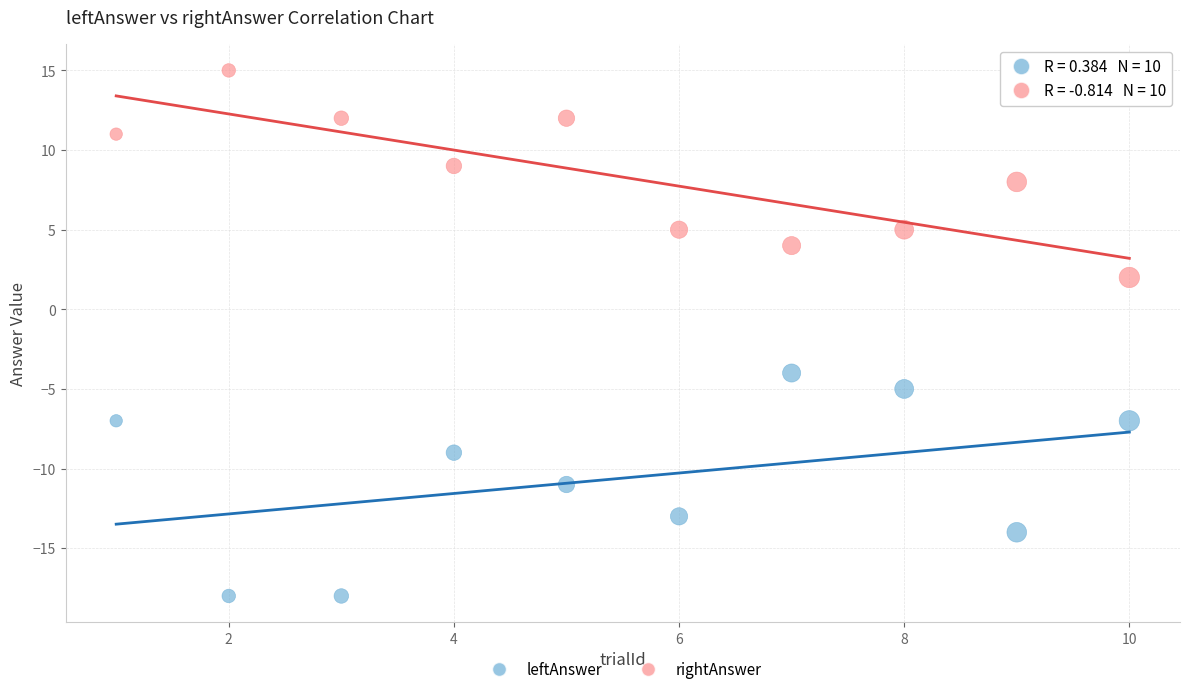

Across all data points, what is the range of Y values (max minus min)?

33